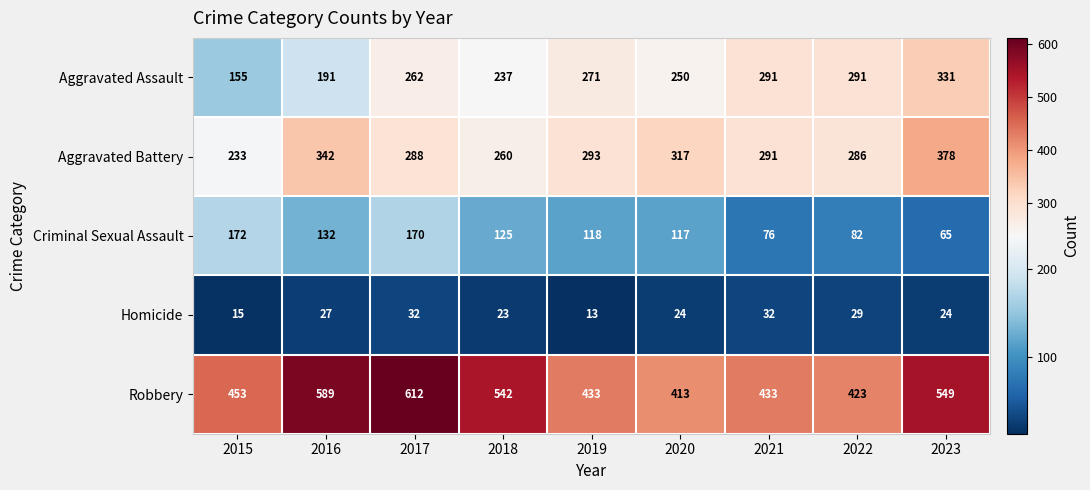

Which series has the largest total across all categories?

Robbery